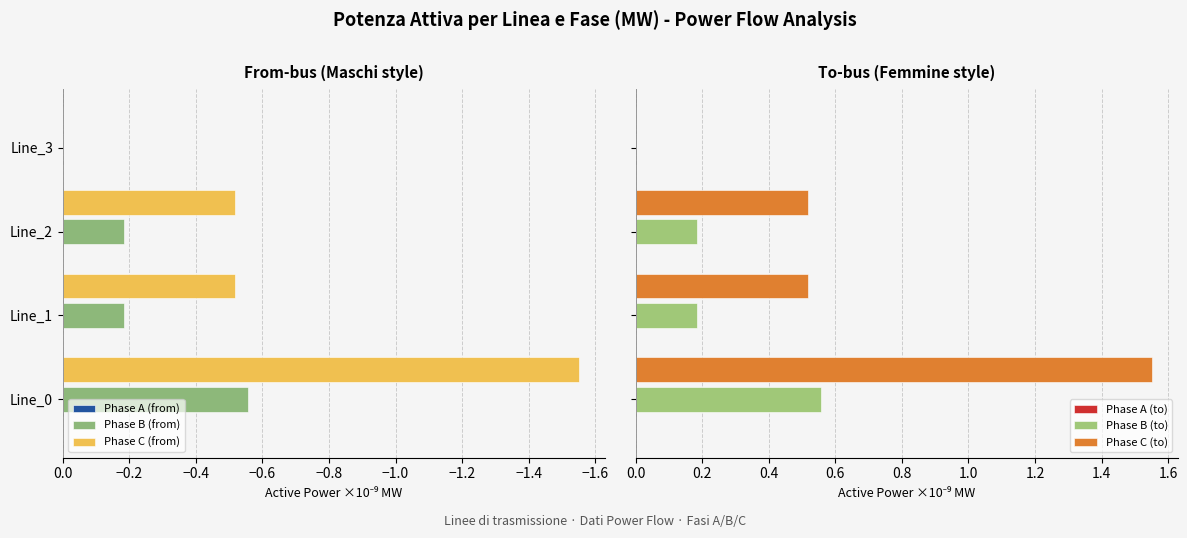

Which category has the highest value in the Phase C (from) series?

Line_3